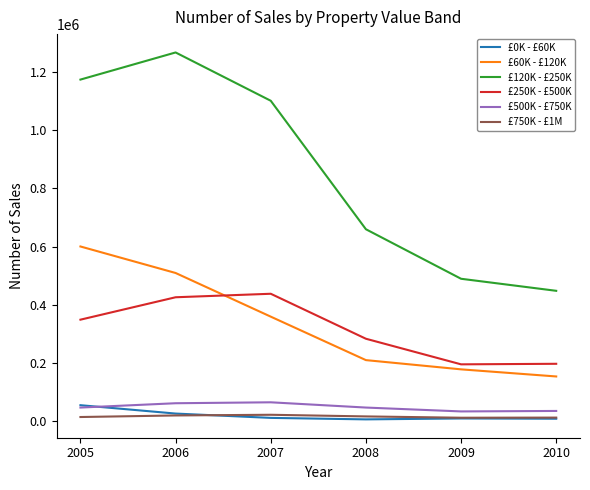

What is the difference between the highest and lowest values at 2008?

653375